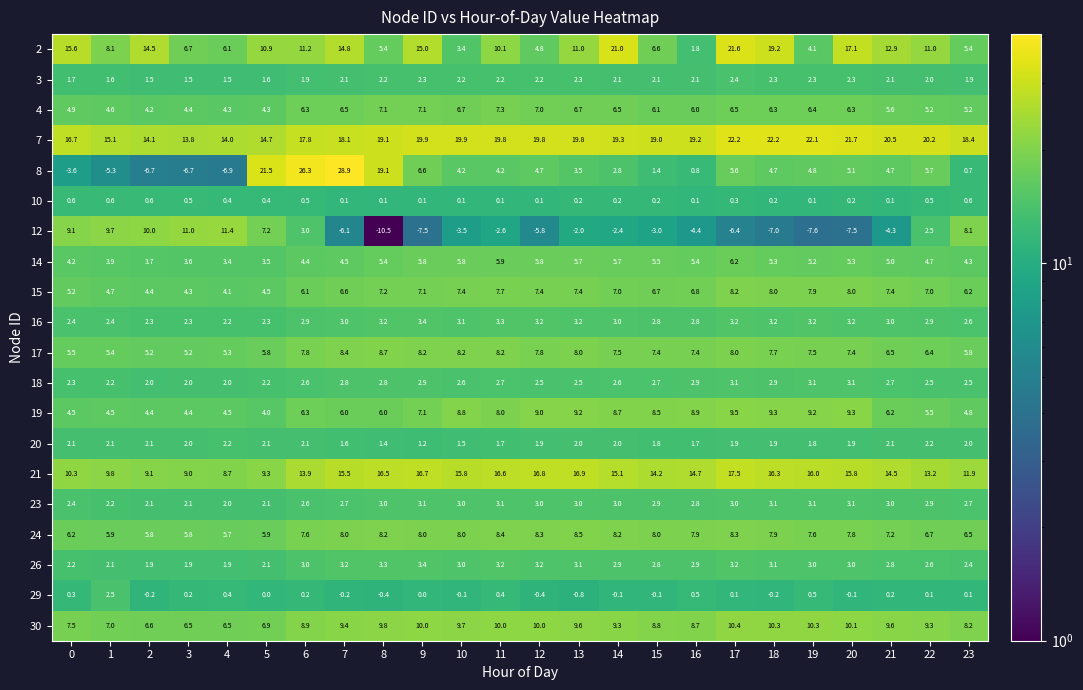

Which series has the largest total across all categories?

7